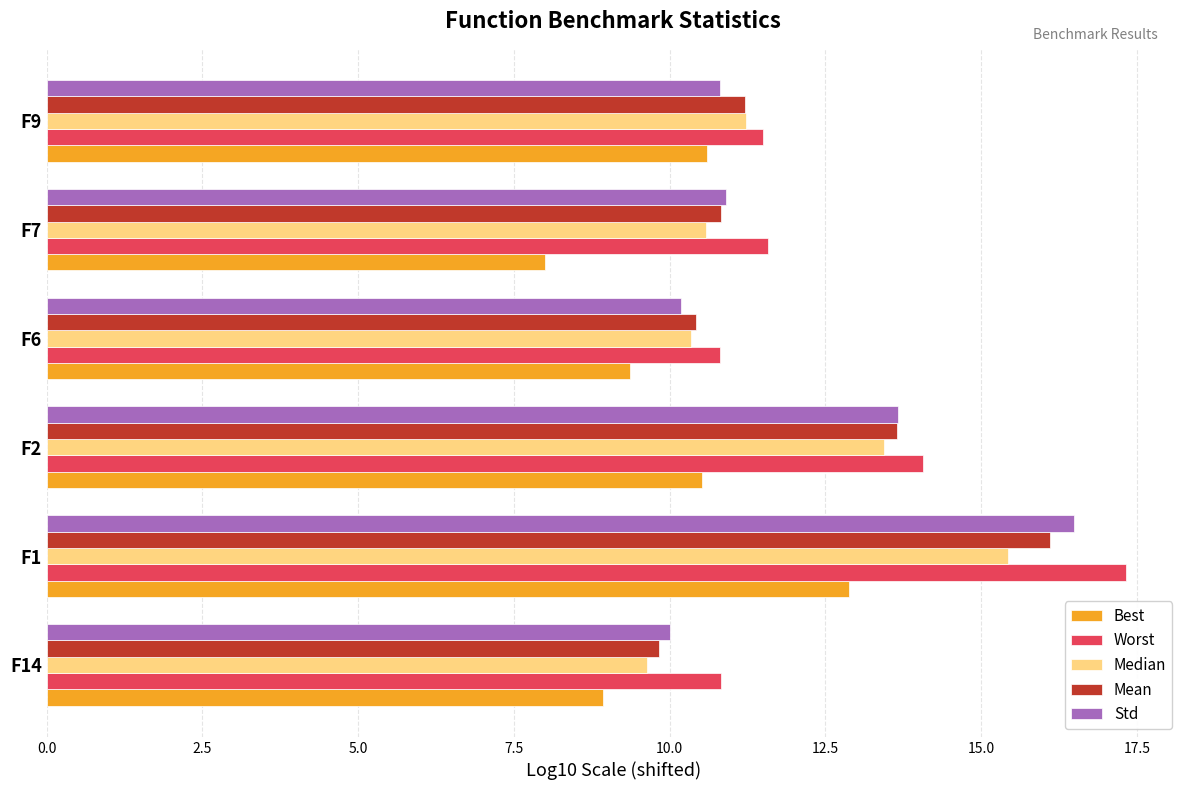

Which series has the largest range (max minus min)?

Worst